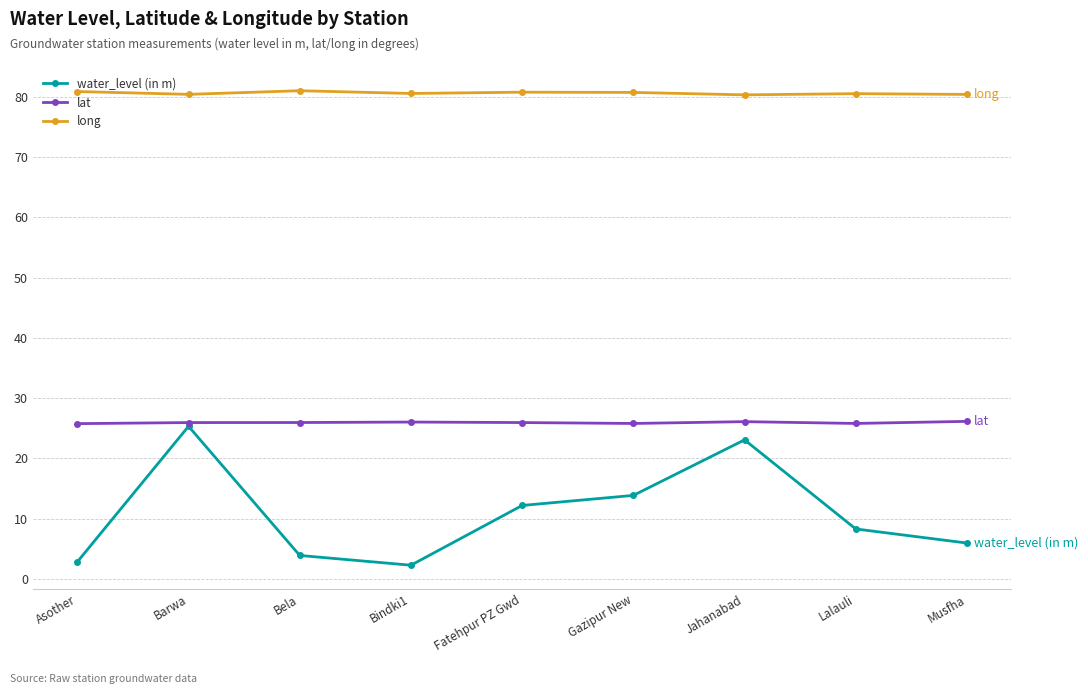

List the series in order of their overall mean, lowest first.

water_level (in m), lat, long